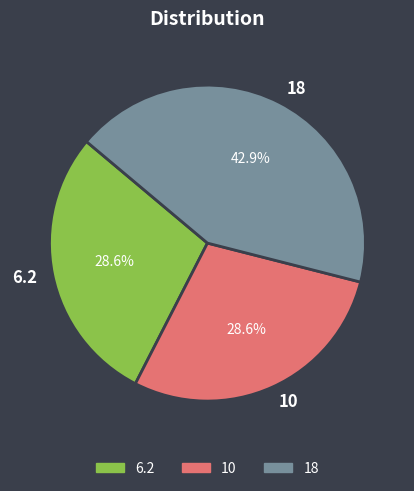

To the nearest percent, what percentage of the pie is 10?

29%